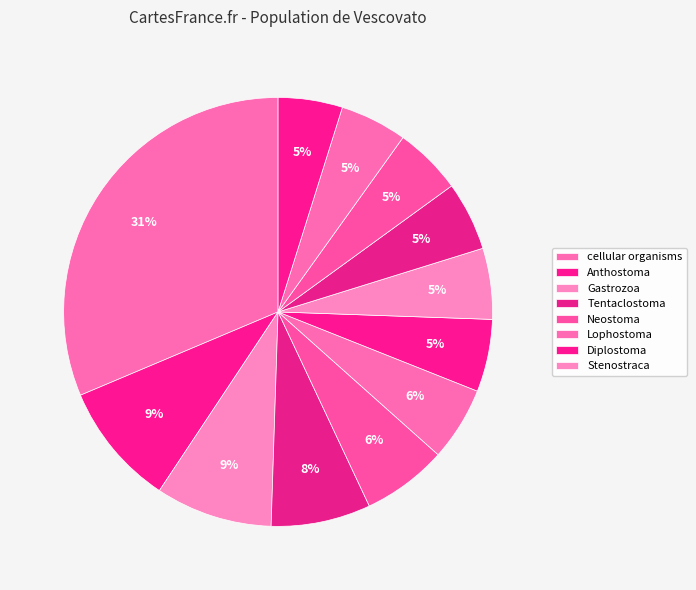

How many slices are in this pie chart?

12